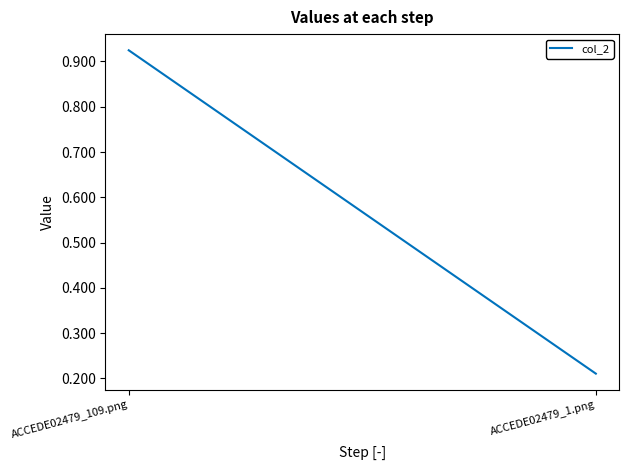

The chart shows a value of 0.1 at ACCEDE02479_1.png. True or false?

False